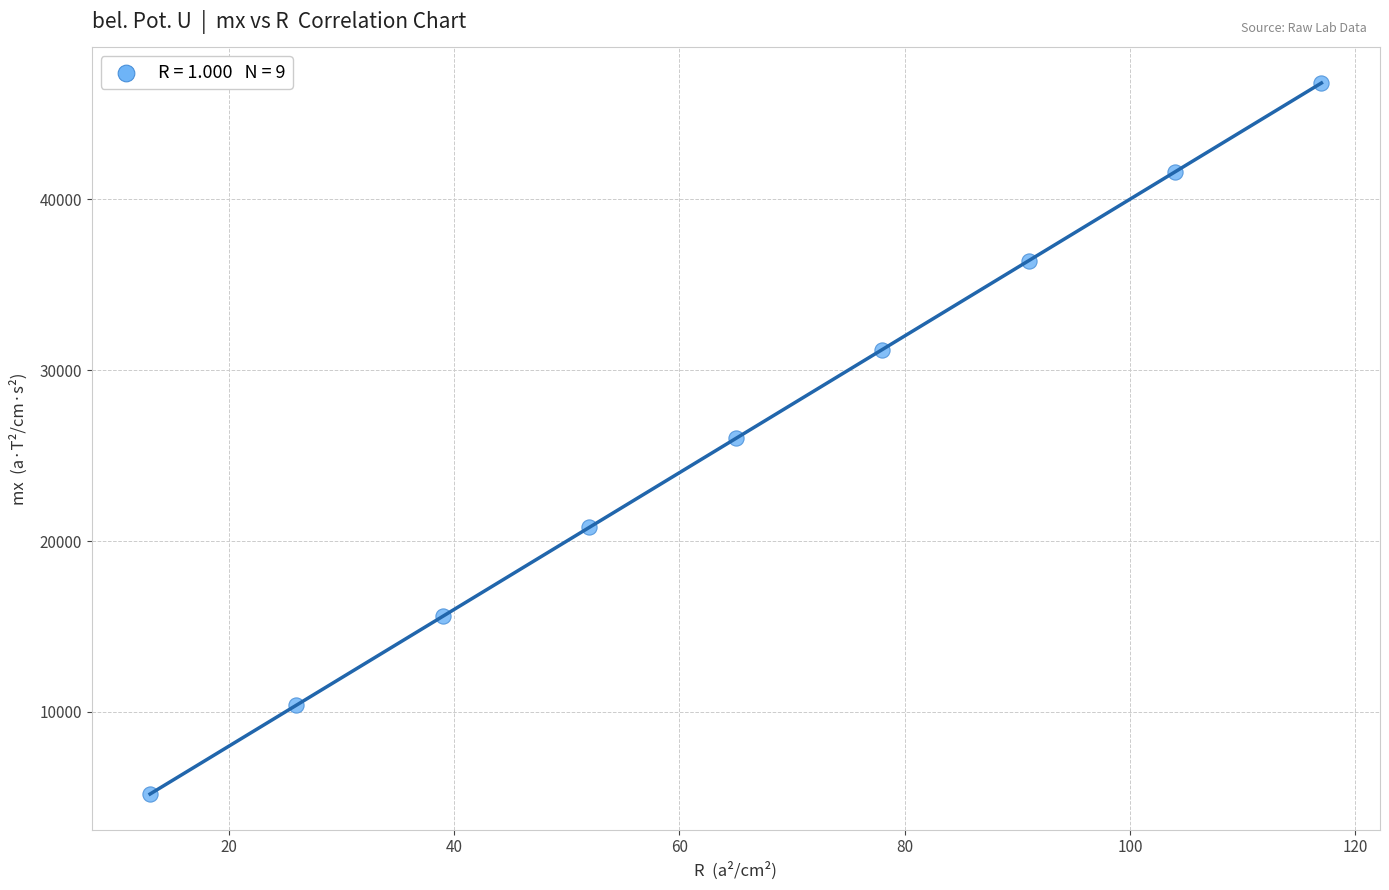

What is the range of Y values (max minus min)?

41600.0